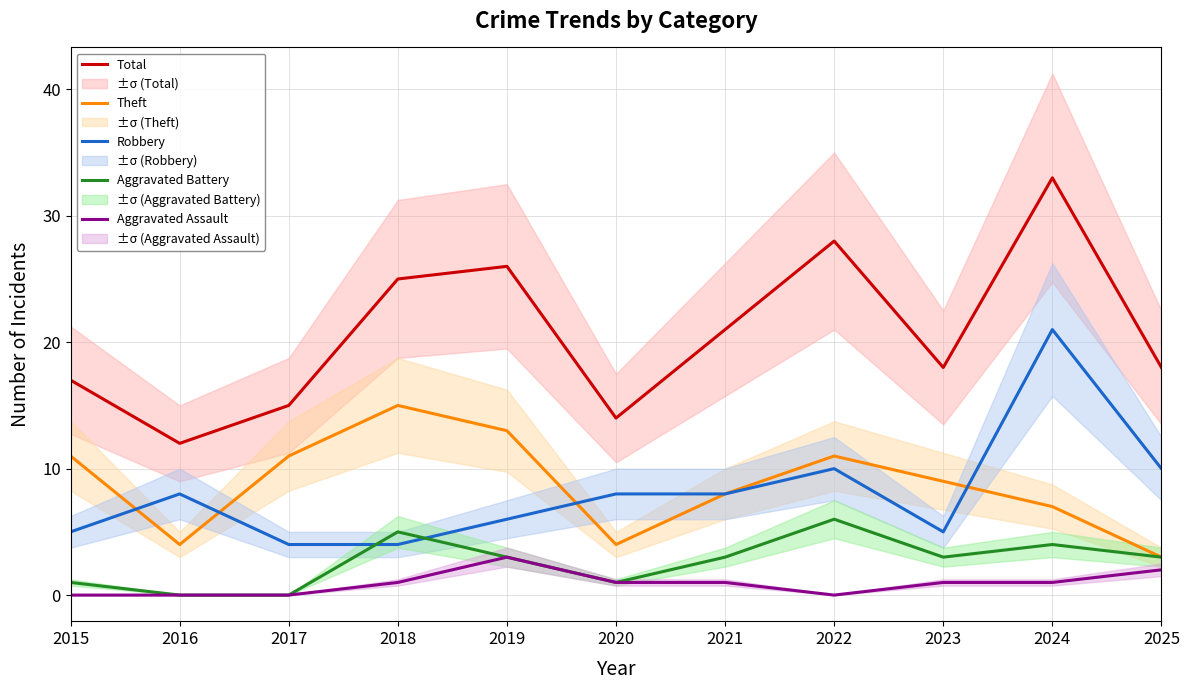

Which category has the lowest value across all series?

2016